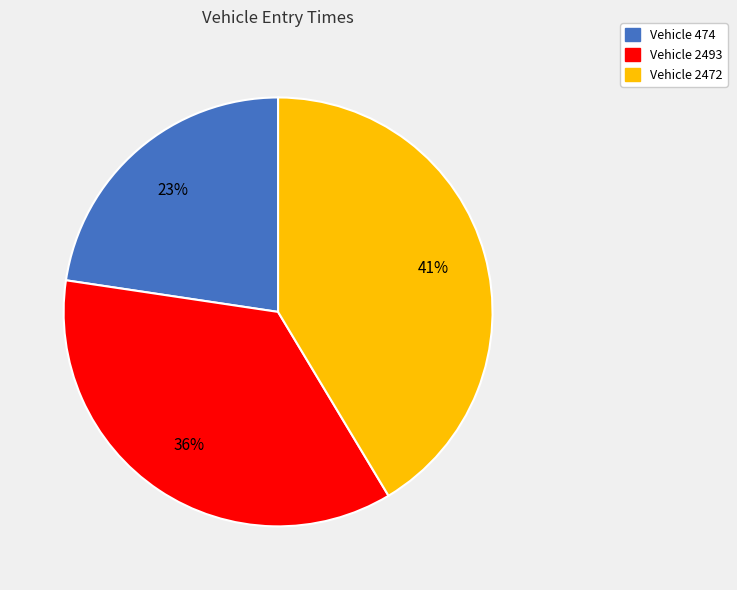

To the nearest percent, what is the average slice percentage?

33%